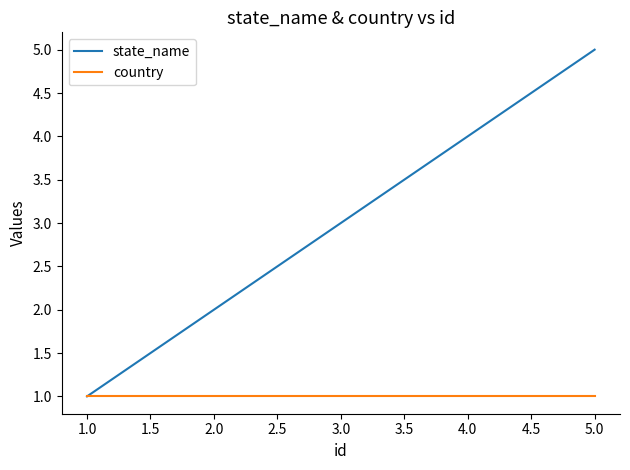

Is it true that country equals 1 at 2.0?

True